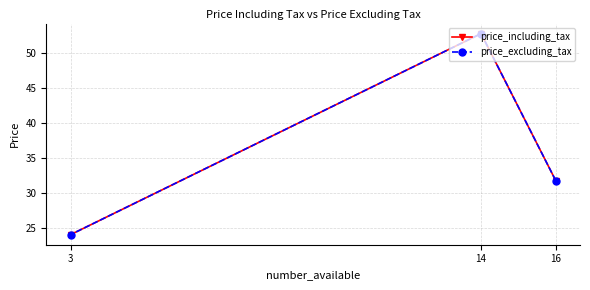

Is it true that price_including_tax equals 24.0 at 3?

True